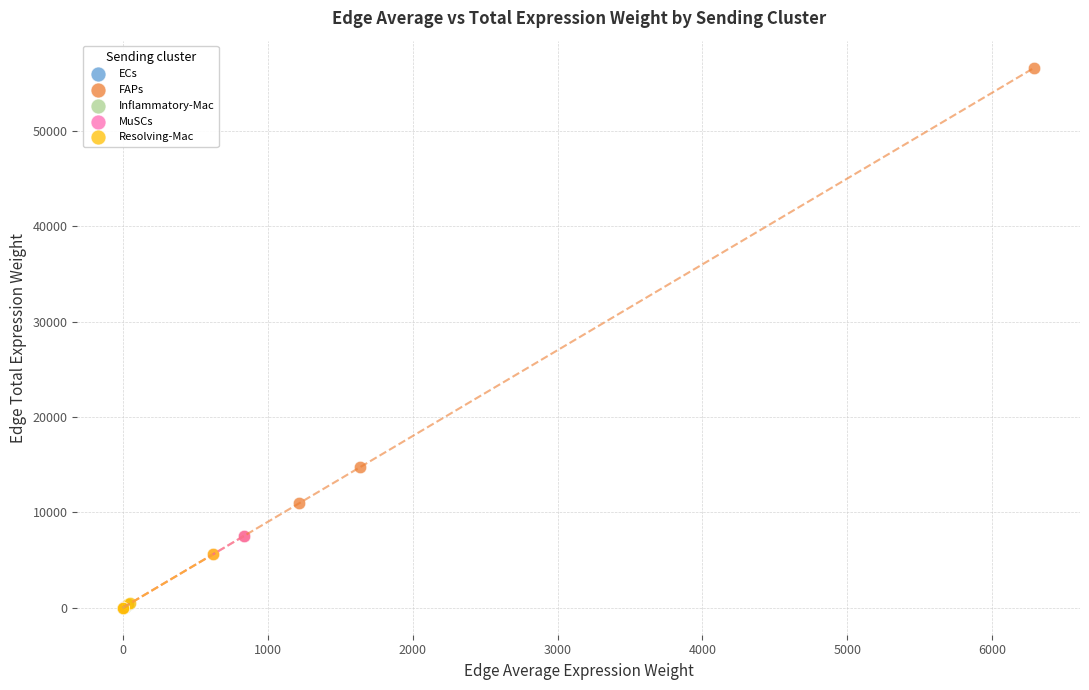

Which series has the widest spread of Y values?

FAPs